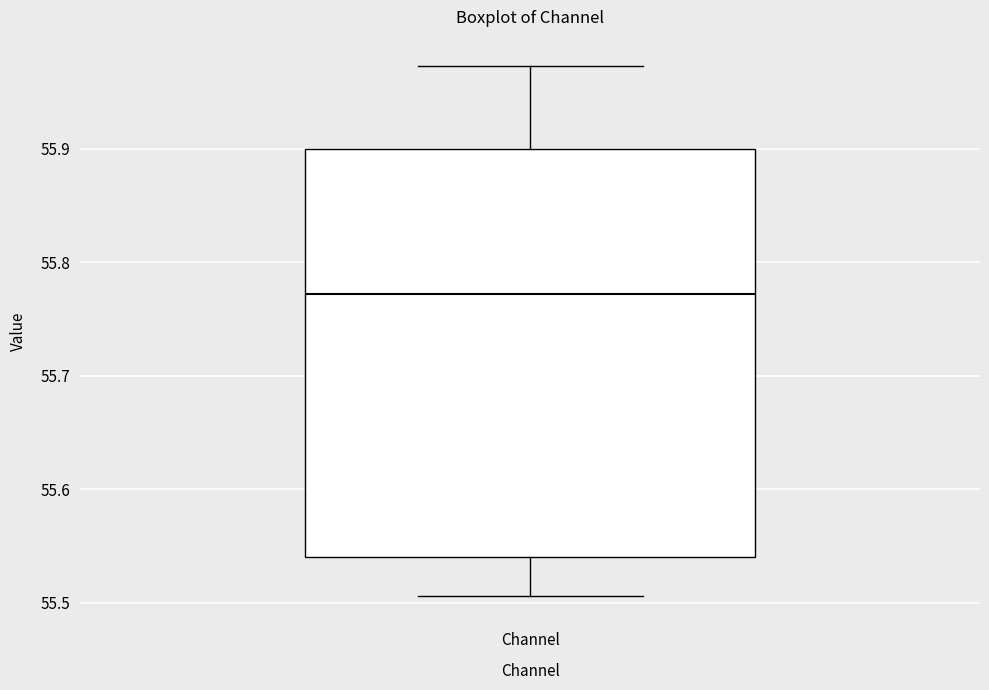

Where does the lower whisker of the box for Channel end on the y-axis? The values are not printed on the chart, so give them approximately, as read against the axis.

55.51